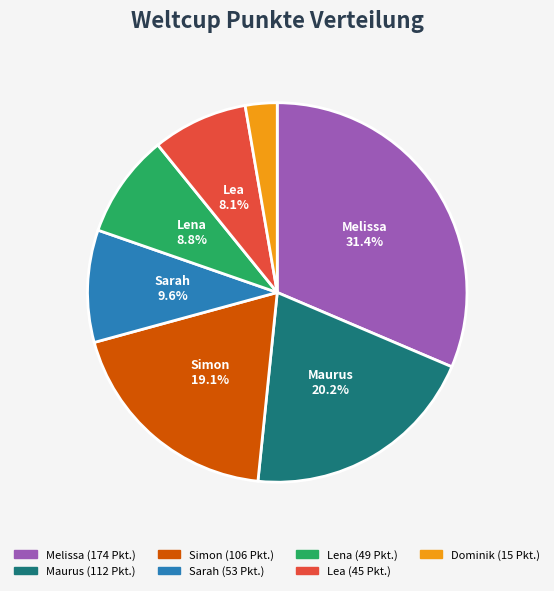

Count the number of slices in the pie.

7